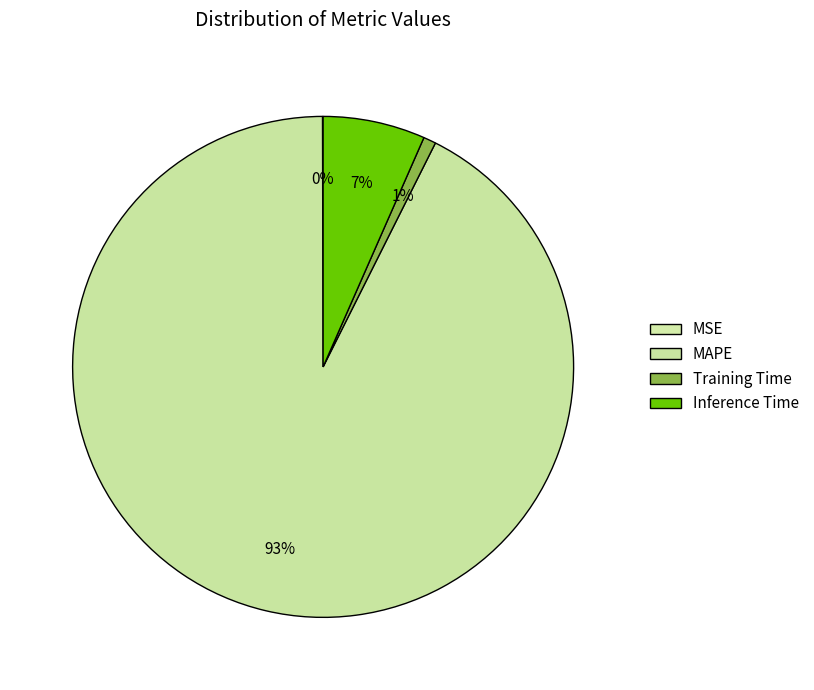

What is the smallest slice in the pie chart?

MSE